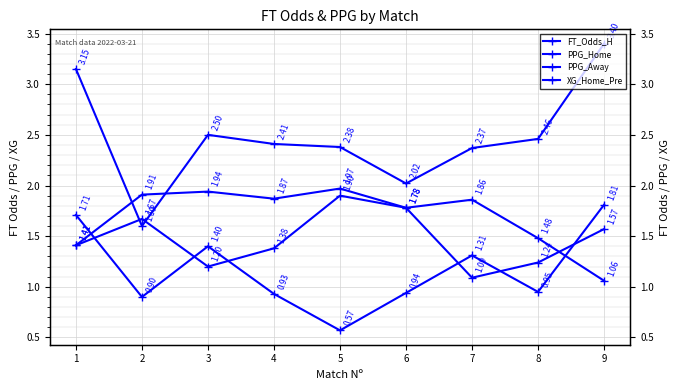

What is the average value of the PPG_Home series?

1.5